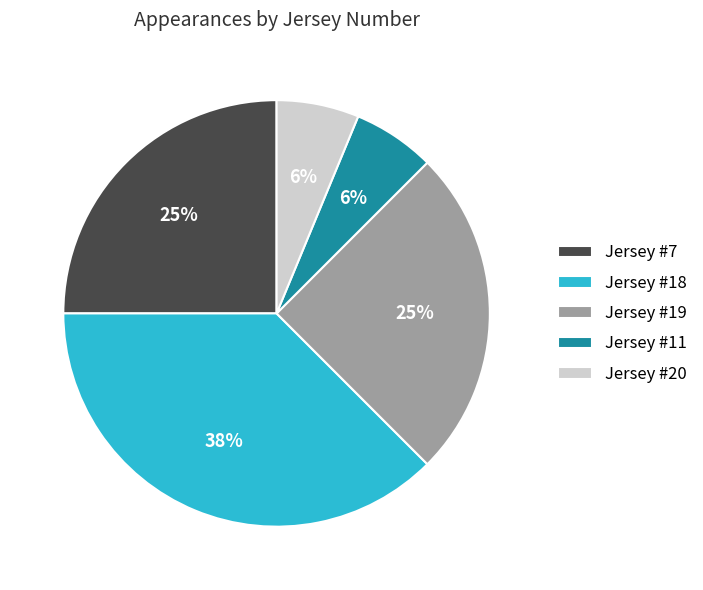

Which category has the biggest portion of the pie?

Jersey #18